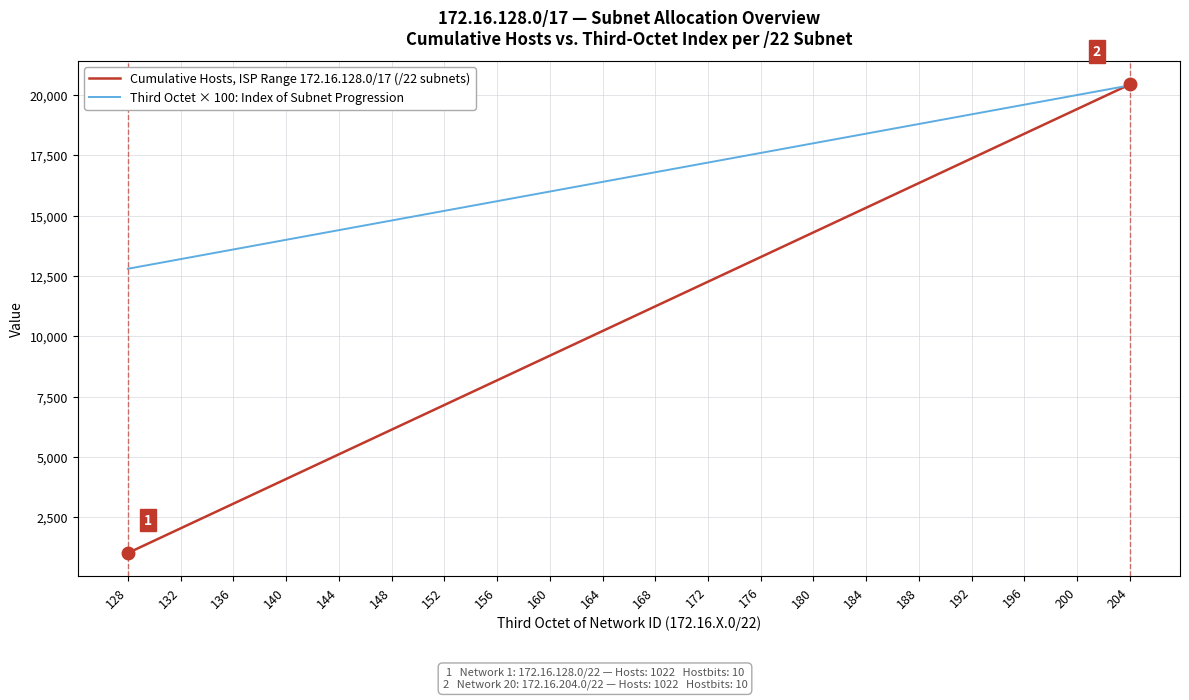

Reading left to right, transcribe all the data shown in this chart.

Cumulative Hosts, ISP Range 172.16.128.0/17 (/22 subnets): 1022	2044	3066	4088	5110	6132	7154	8176	9198	10220	11242	12264	13286	14308	15330	16352	17374	18396	19418	20440
Third Octet × 100: Index of Subnet Progression: 12800	13200	13600	14000	14400	14800	15200	15600	16000	16400	16800	17200	17600	18000	18400	18800	19200	19600	20000	20400